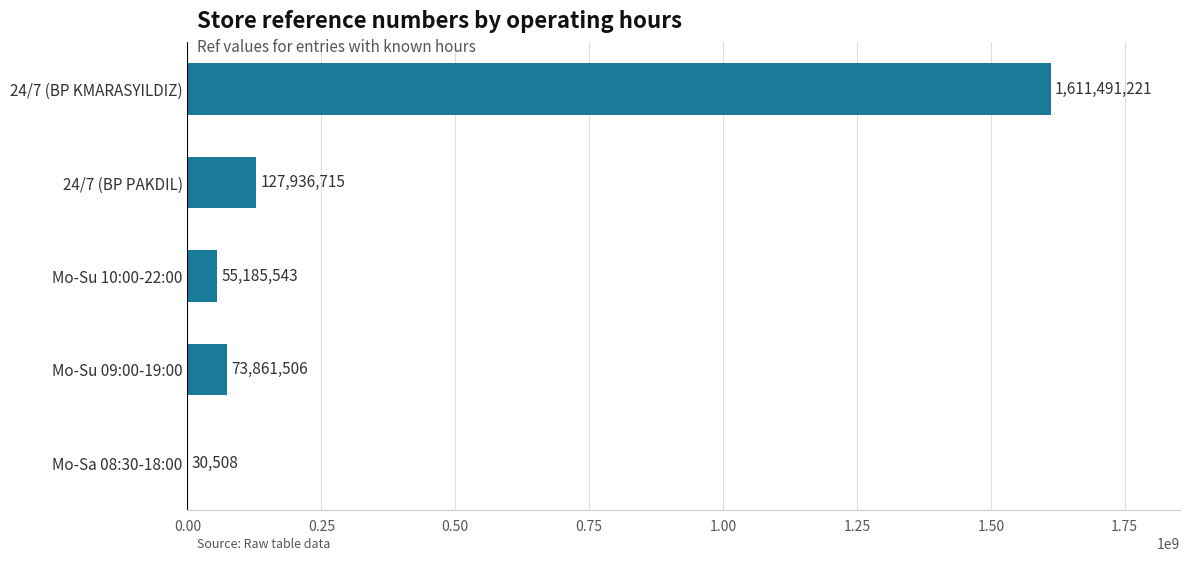

At which label is the value closest to 805760864?

24/7 (BP PAKDIL)